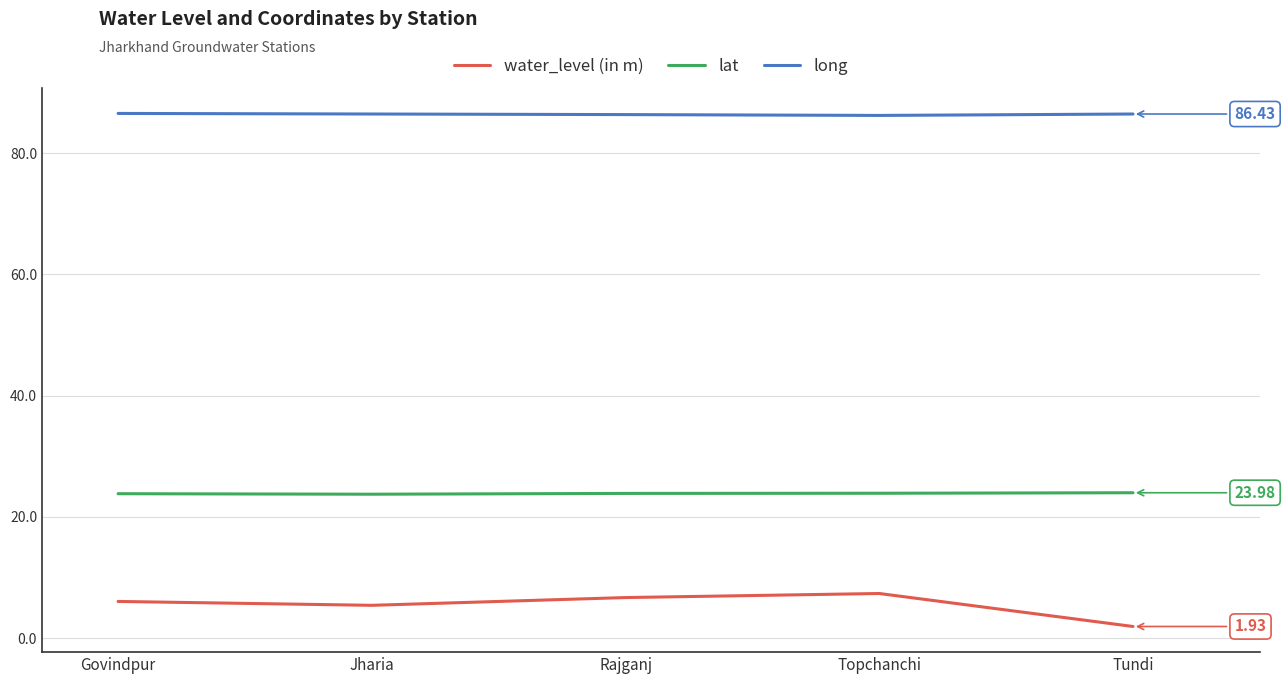

At which category does the chart reach its minimum across all series?

Tundi